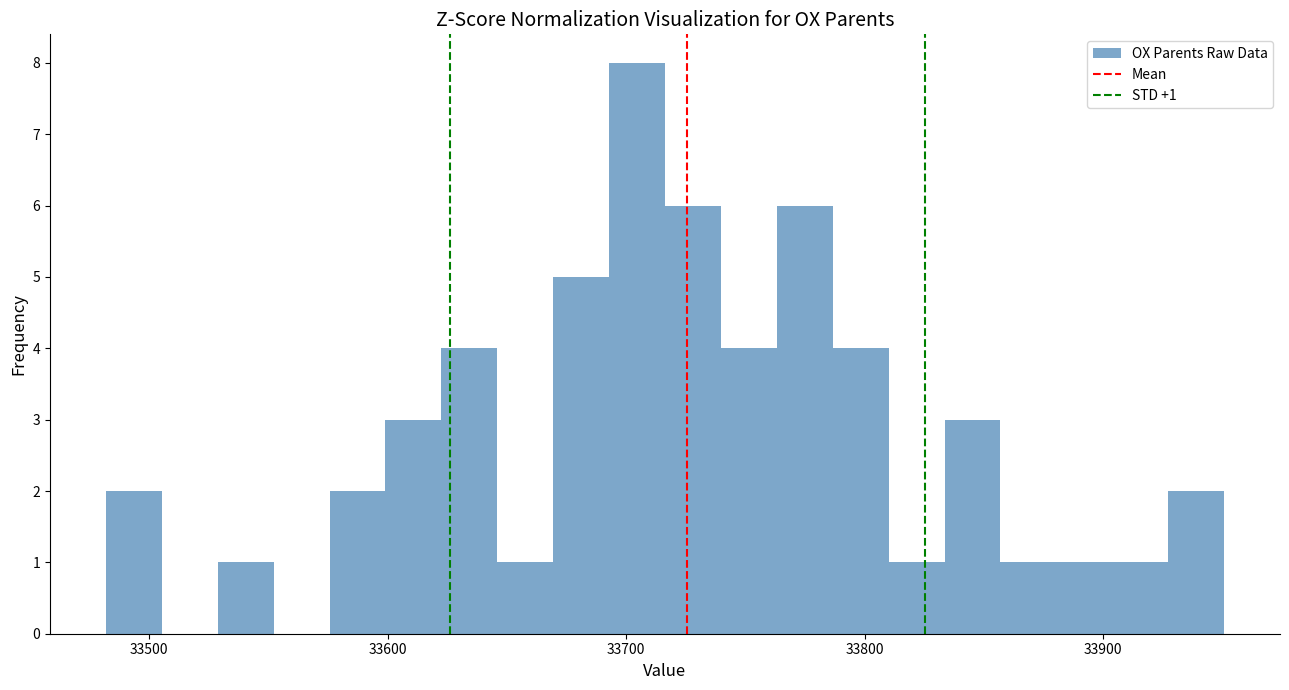

Read against the x-axis, roughly where is the centre of the tallest bar?

33700